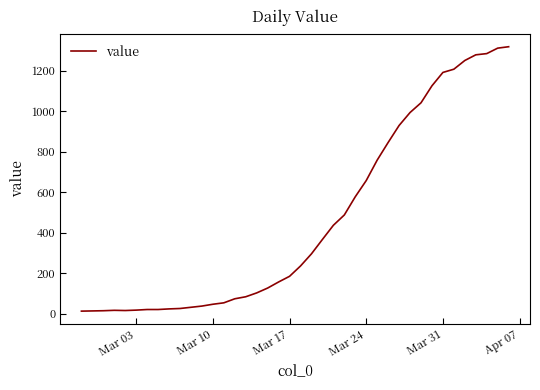

What is the greatest value displayed?

1319